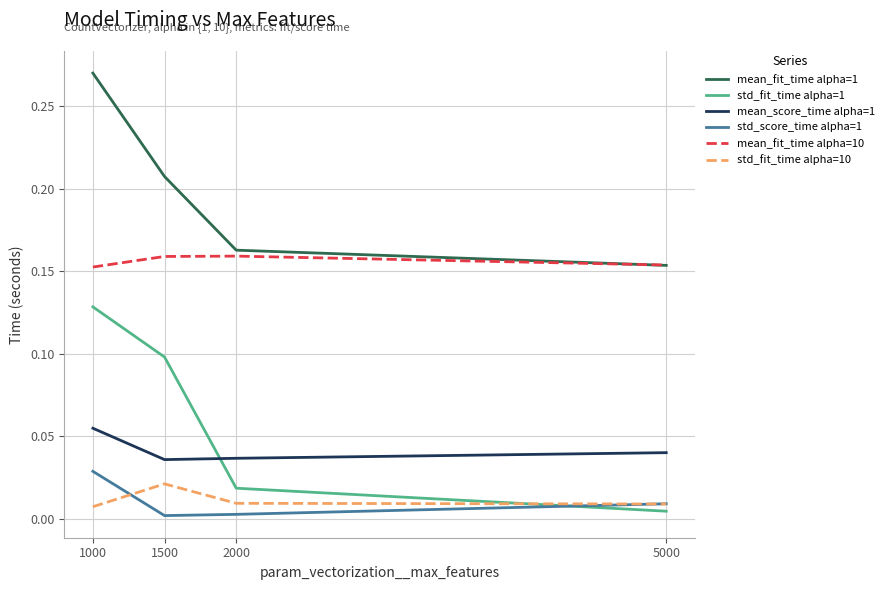

Between 1000 and 2000, which series saw the biggest shift?

std_fit_time alpha=1